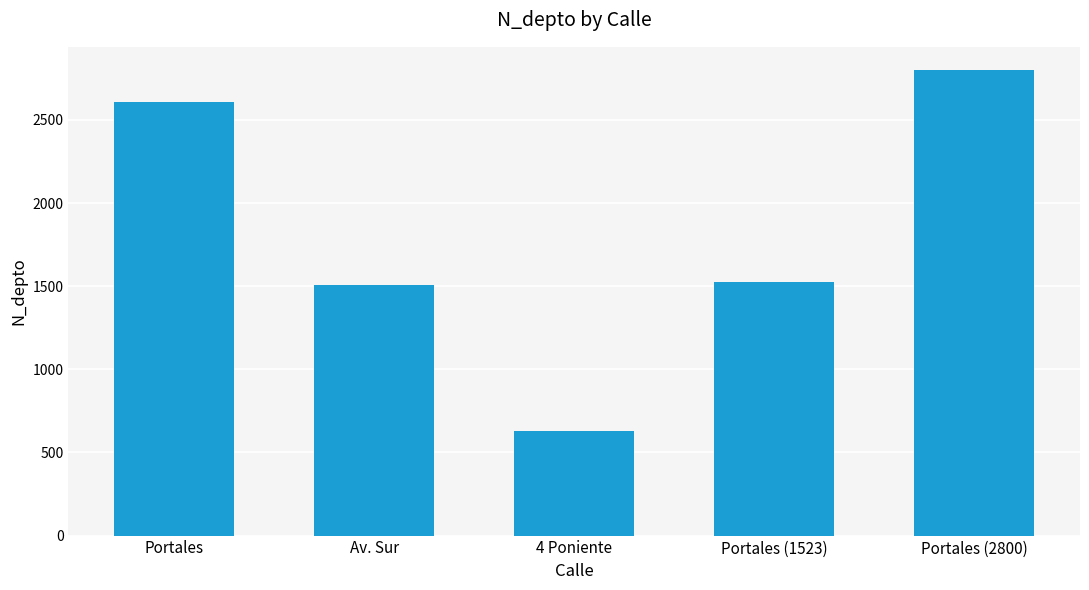

What is the label of the 1st bar from the right?

Portales (2800)